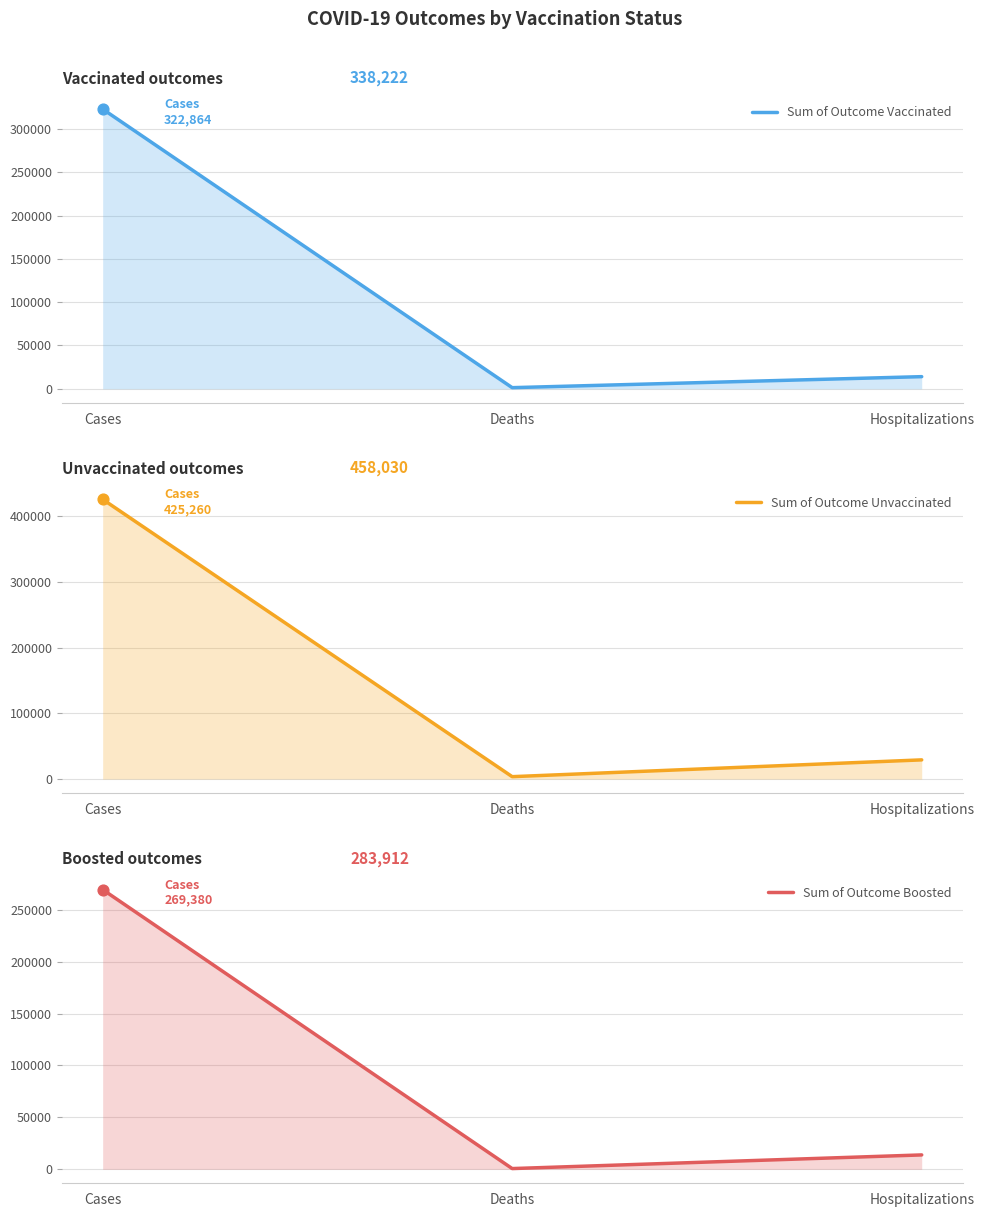

Which series has the largest total across all categories?

Sum of Outcome Unvaccinated